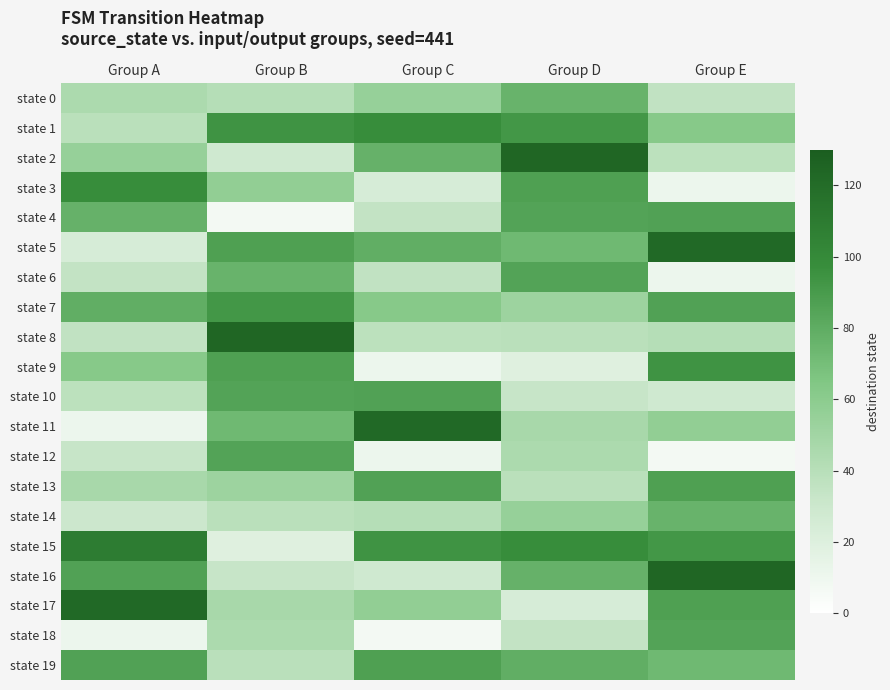

What is the greatest value displayed?

124